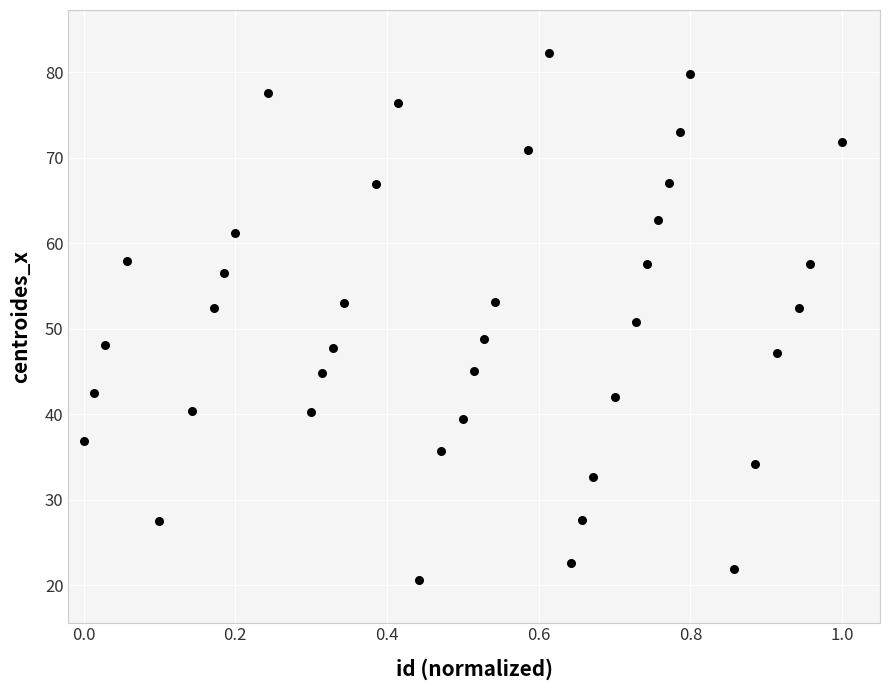

What is the range of Y values (max minus min)?

61.6